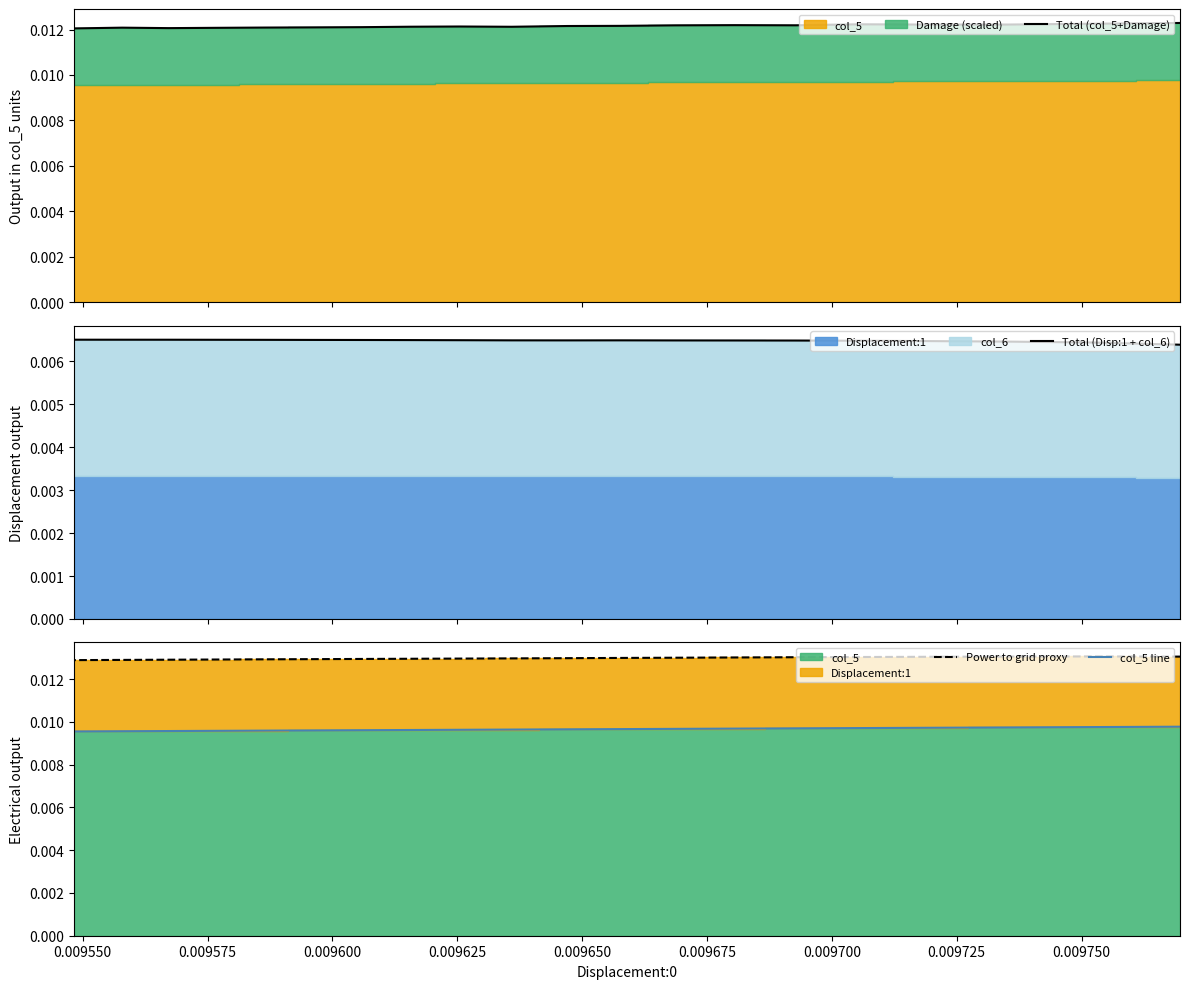

Reading right to left, what are all the values shown in this chart?

Total (col_5+Damage): 0.0	0.0	0.0	0.0	0.0	0.0	0.0	0.0	0.0	0.0	0.0	0.0	0.0	0.0	0.0	0.0	0.0	0.0	0.0	0.0
Total (Disp:1 + col_6): 0.0	0.0	0.0	0.0	0.0	0.0	0.0	0.0	0.0	0.0	0.0	0.0	0.0	0.0	0.0	0.0	0.0	0.0	0.0	0.0
Power to grid proxy: 0.0	0.0	0.0	0.0	0.0	0.0	0.0	0.0	0.0	0.0	0.0	0.0	0.0	0.0	0.0	0.0	0.0	0.0	0.0	0.0
col_5 line: 0.0	0.0	0.0	0.0	0.0	0.0	0.0	0.0	0.0	0.0	0.0	0.0	0.0	0.0	0.0	0.0	0.0	0.0	0.0	0.0